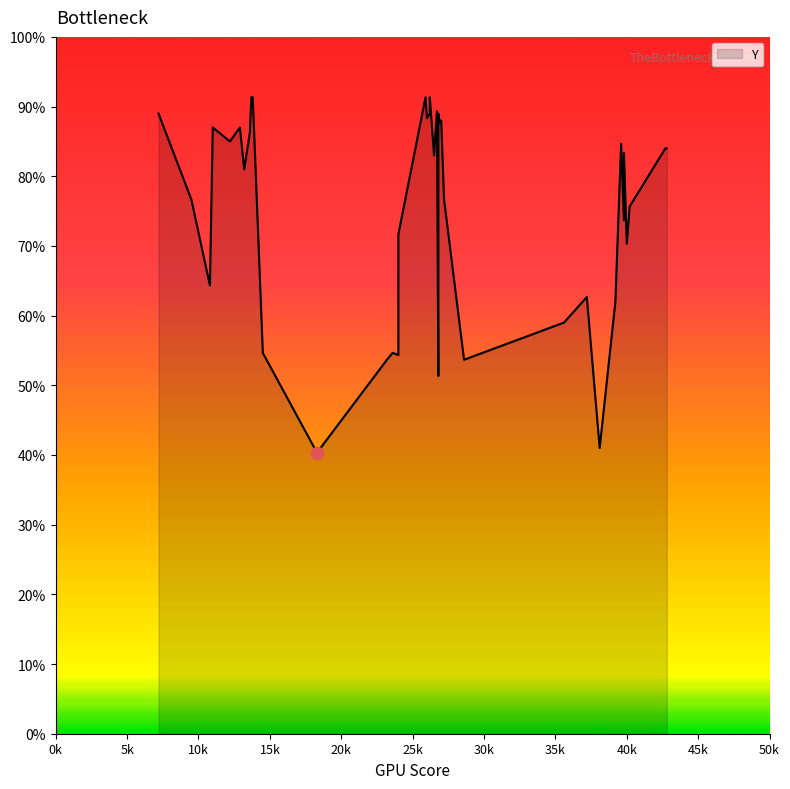

Between 22 and 39, which is larger?

39